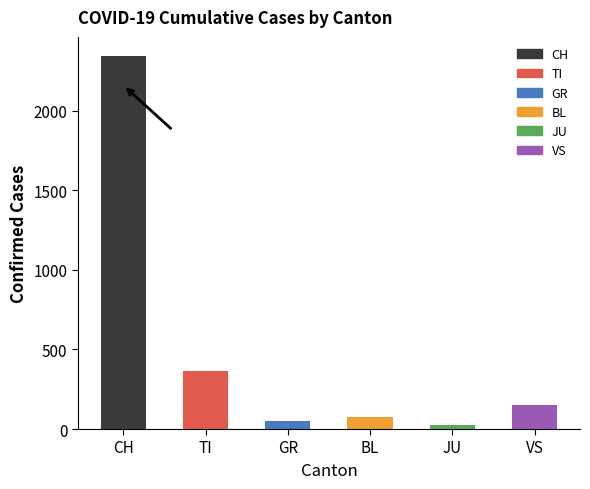

Where is the data nearest to the value 1186?

TI